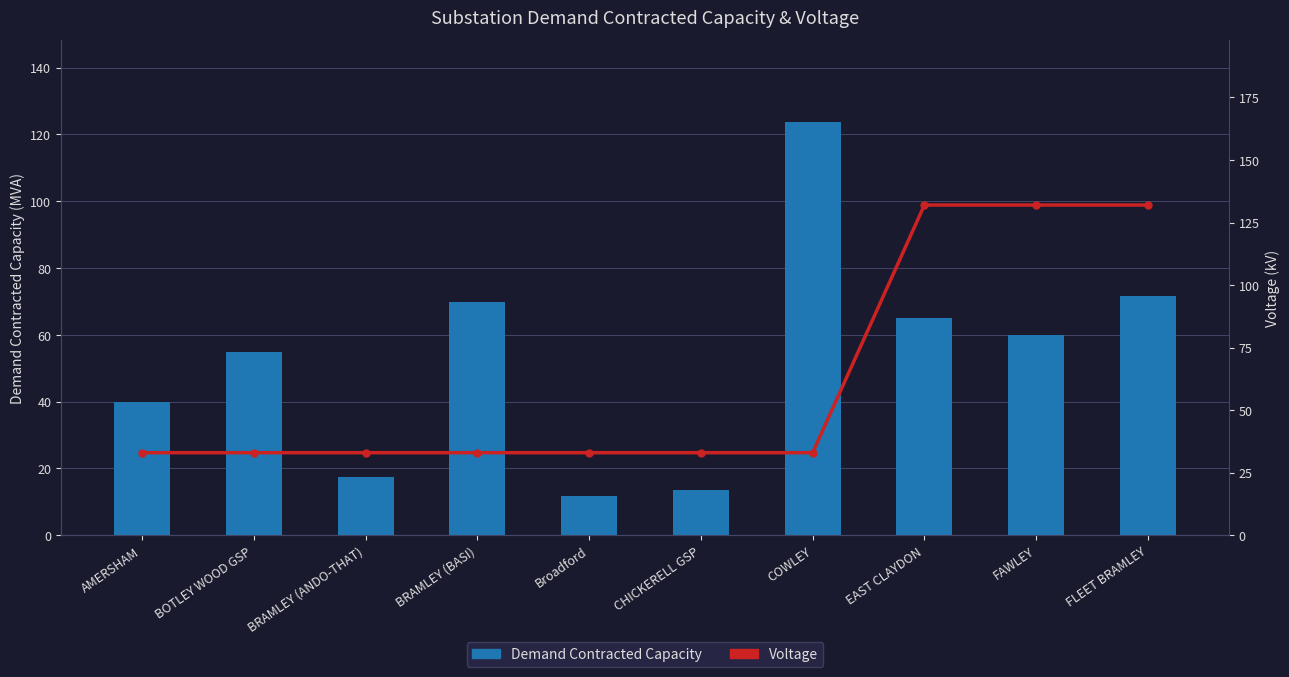

Between FLEET BRAMLEY and EAST CLAYDON, which is larger?

FLEET BRAMLEY